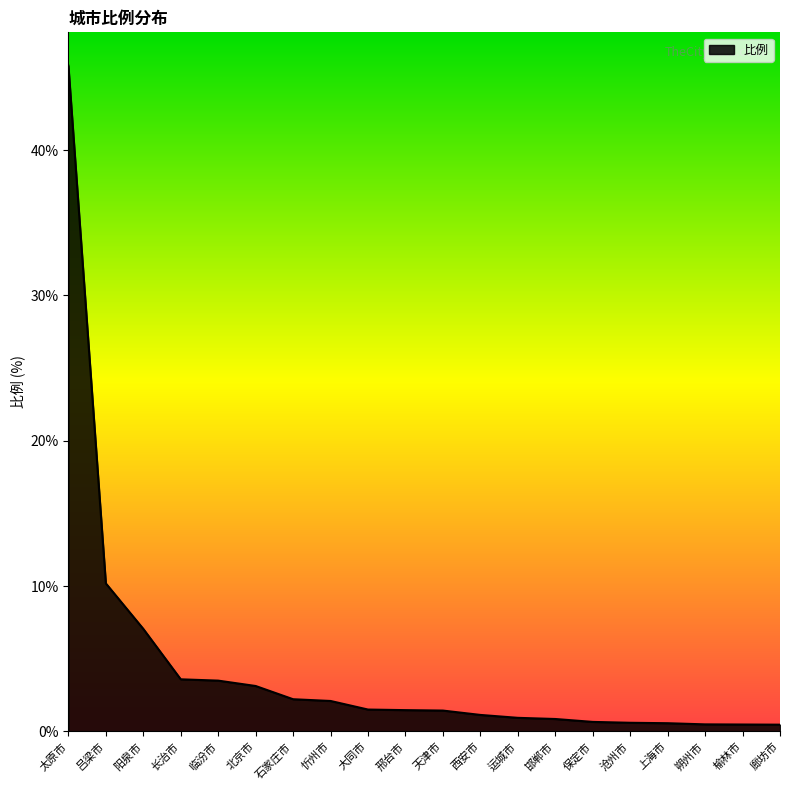

Does the chart have visible grid lines?

No